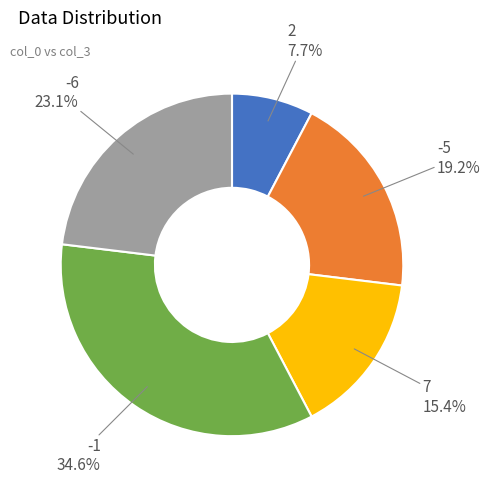

Does -1 account for over 50% of the chart?

No